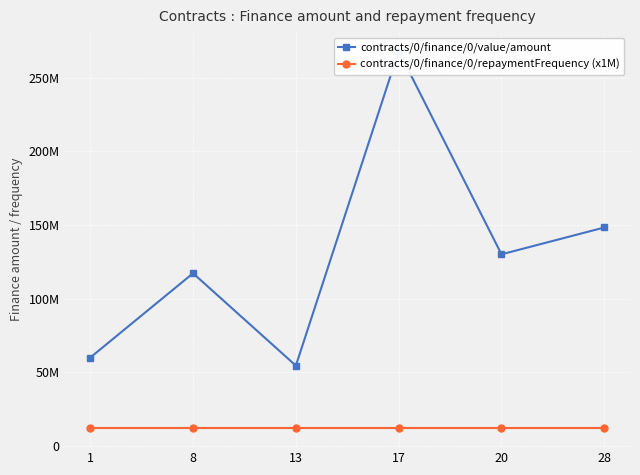

What is the difference between the second highest and minimum values in the contracts/0/finance/0/value/amount series?

93805079